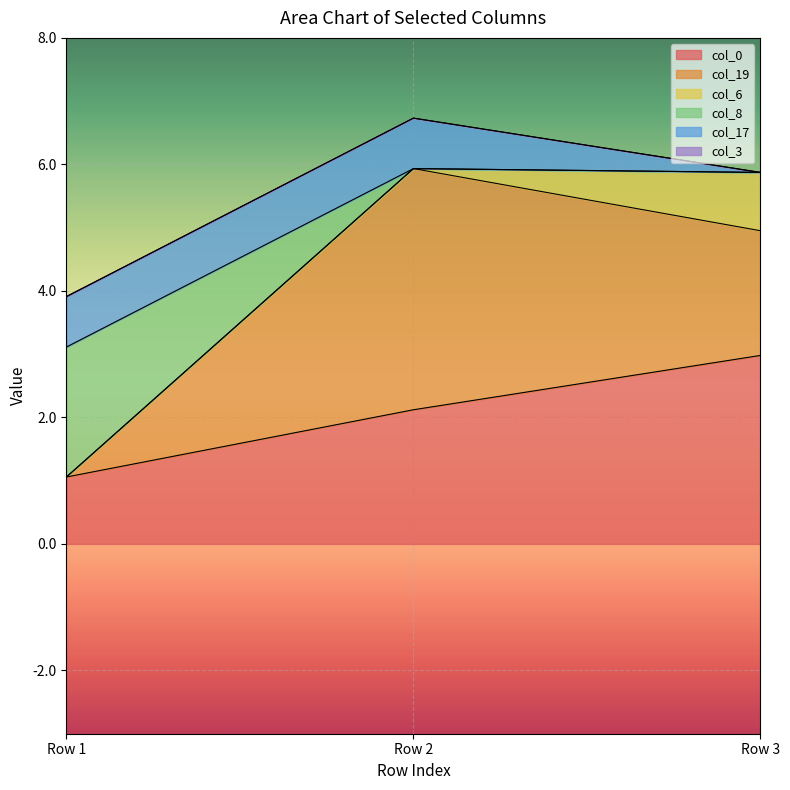

Reading left to right, what are all the values shown in this chart?

col_0: 1.1	2.1	3.0
col_19: 0.0	3.8	2.0
col_6: 0.0	0.0	0.9
col_8: 2.1	0.0	0.0
col_17: 0.8	0.8	0.0
col_3: 0.0	0.0	0.0